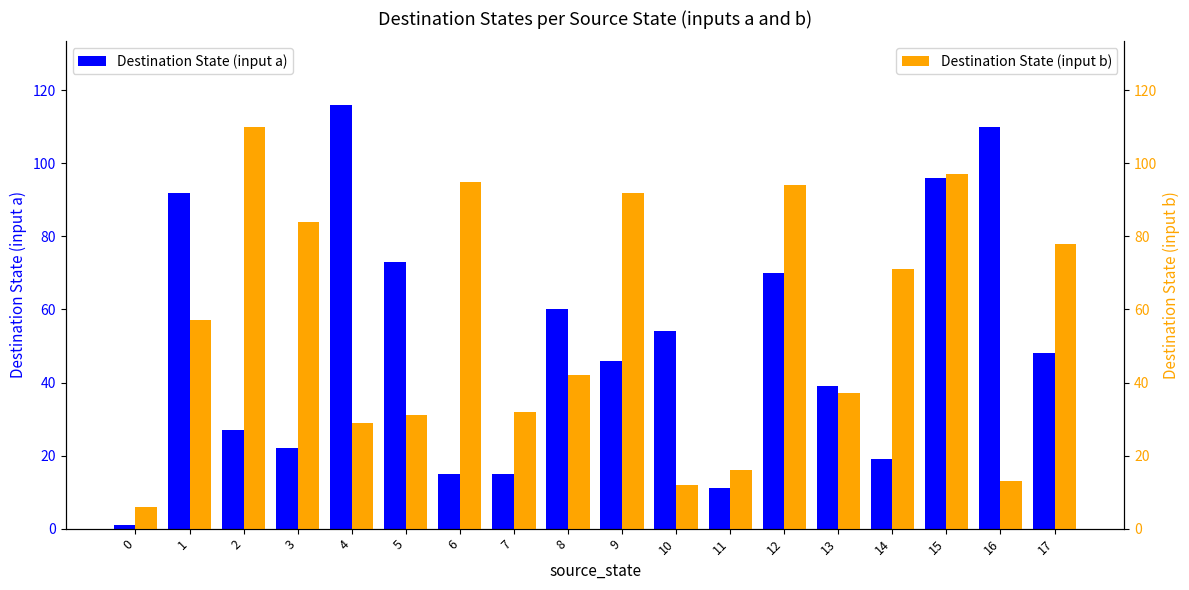

Which series has the largest range (max minus min)?

Destination State (input a)